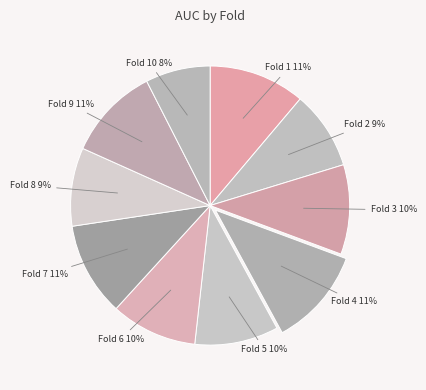

How many segments does this pie chart have?

10